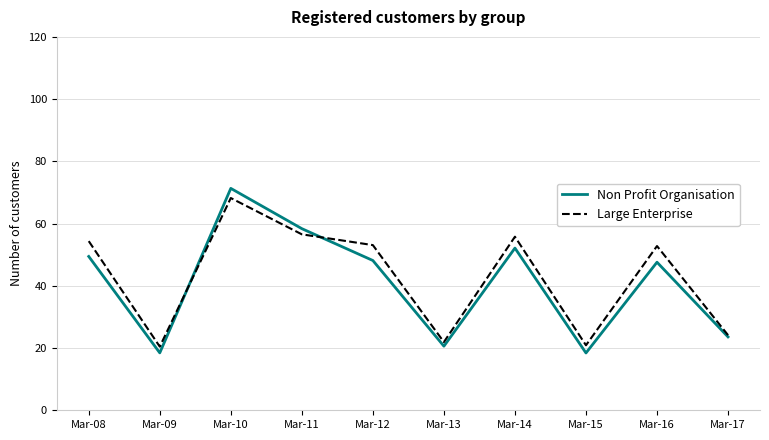

How many distinct data groups are displayed?

2